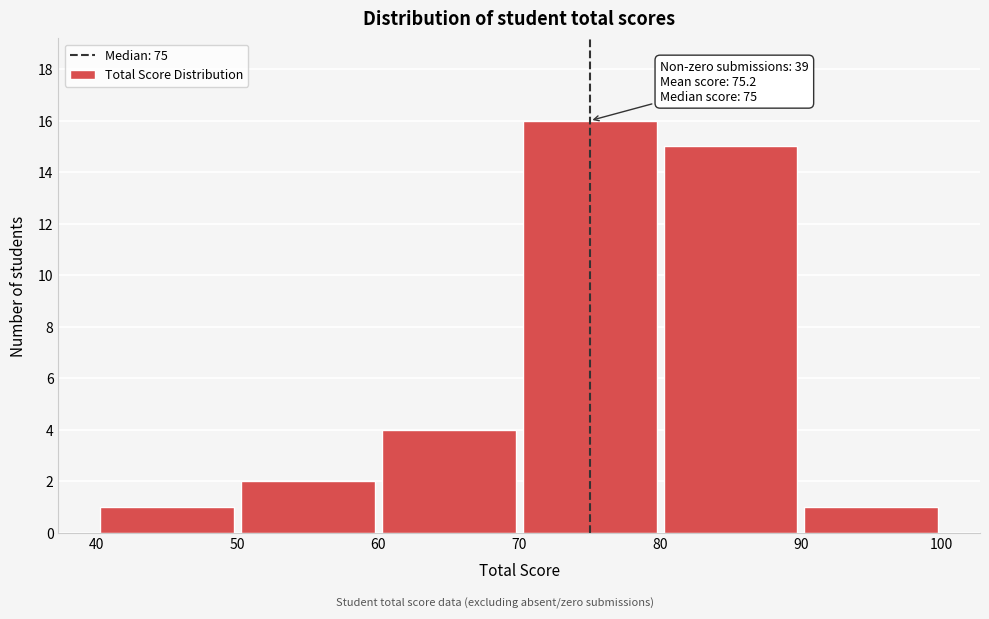

Over which range of the x-axis is the bar tallest?

70 to 80